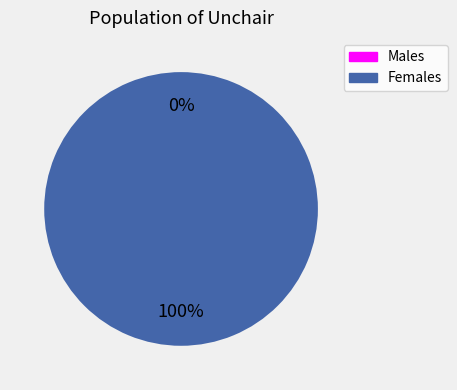

Count the number of slices in the pie.

2